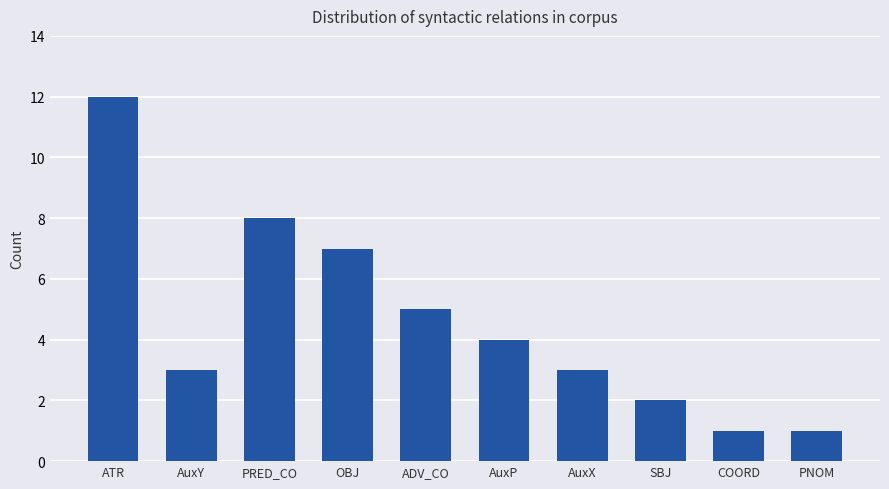

Count the number of categories in the chart.

10